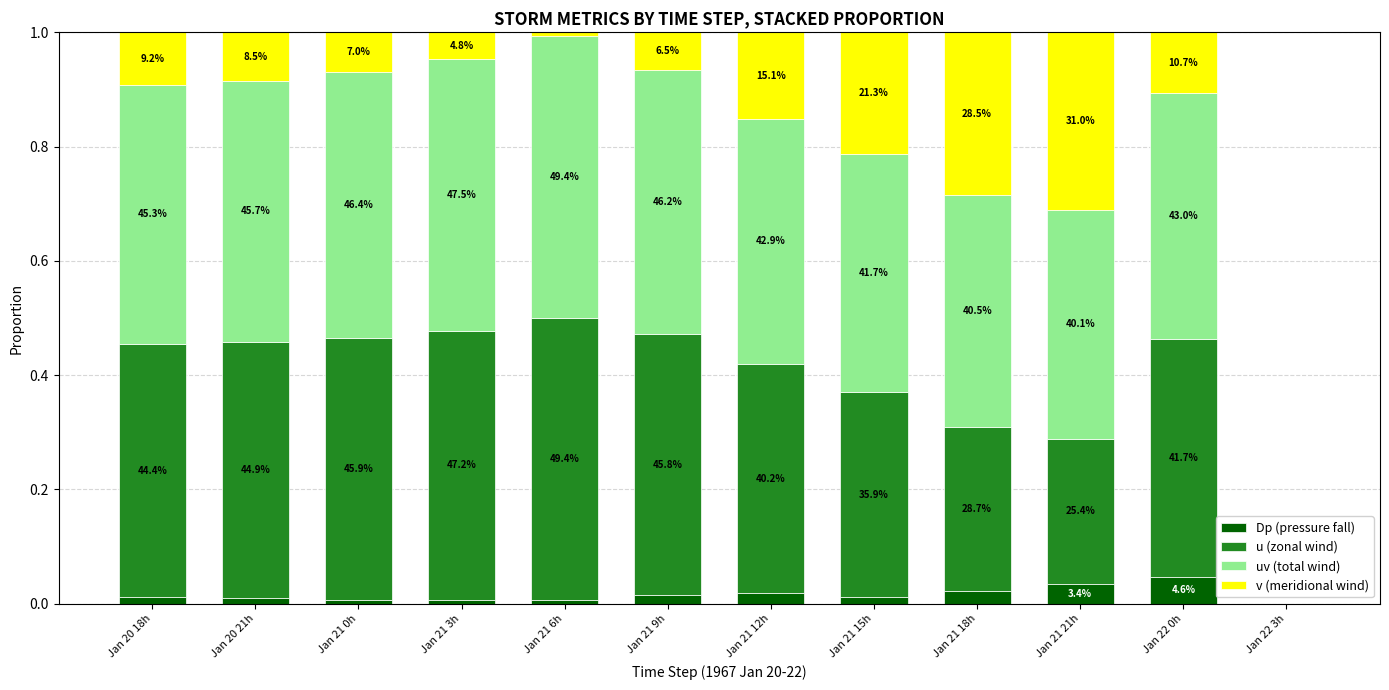

Between Jan 22 0h and Jan 20 21h, which is larger?

Jan 22 0h